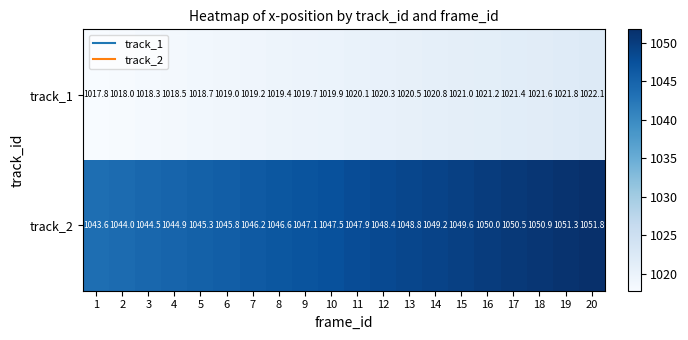

Is the value of track_1 at 6 greater than the value of track_2 at 8?

No